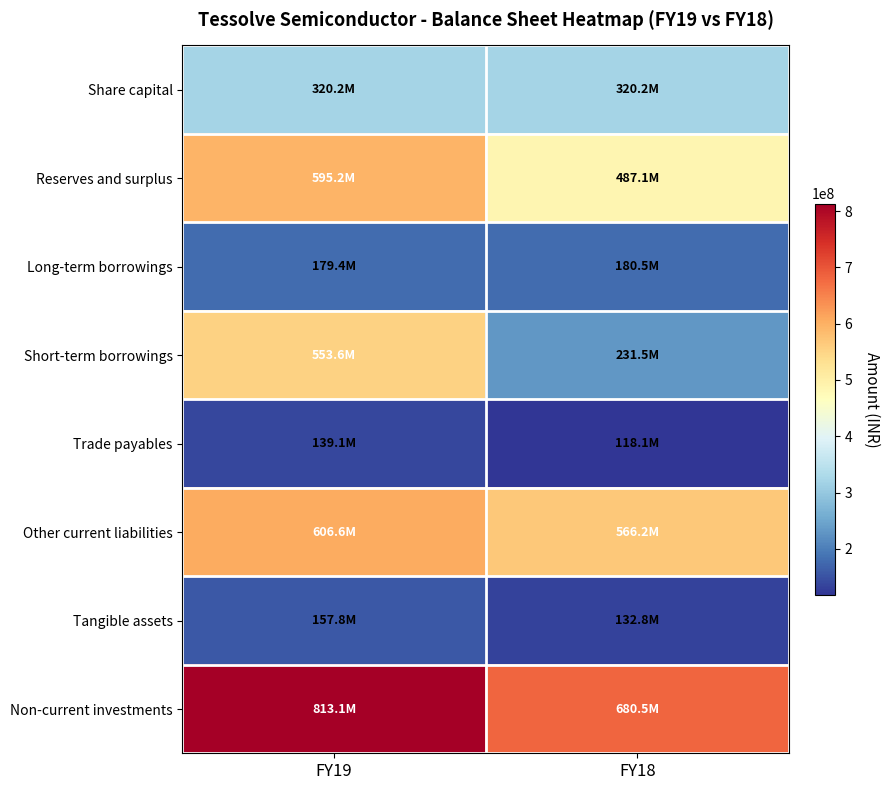

At which category is the sum across all series the highest?

FY19